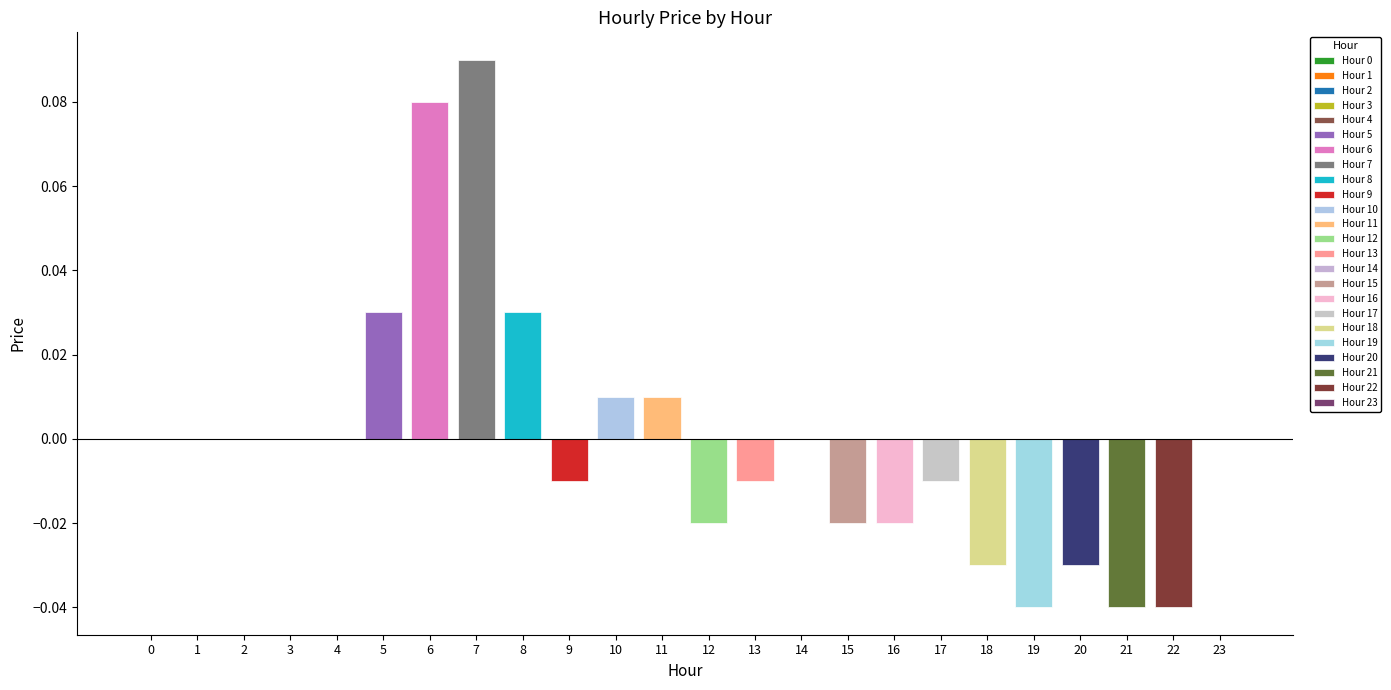

Does the chart contain any negative values?

Yes